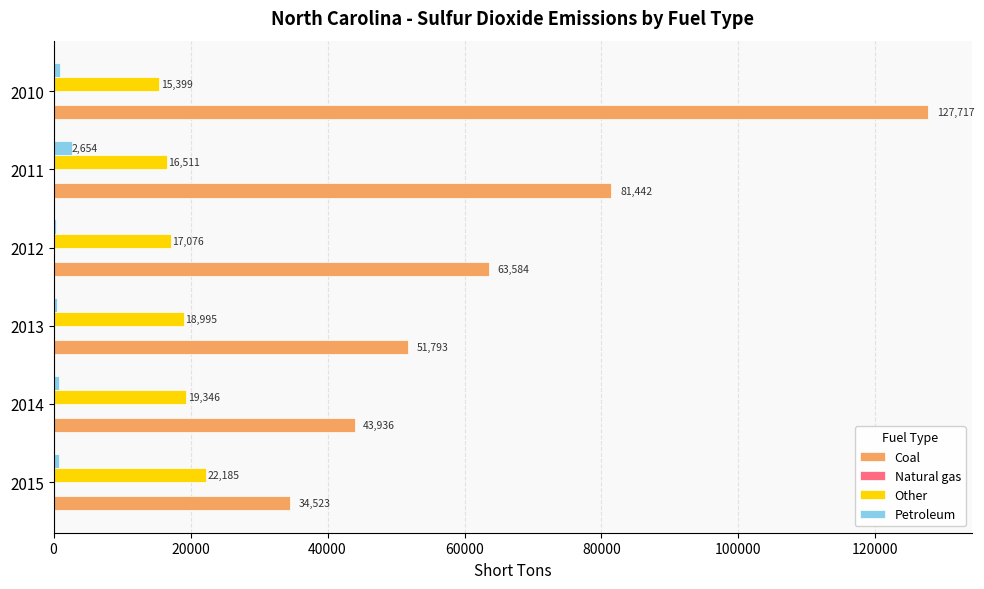

Which series has the largest total across all categories?

Coal